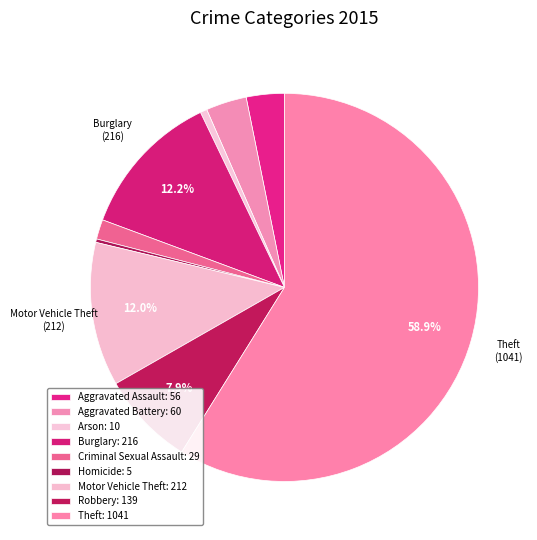

How many slices are in this pie chart?

9